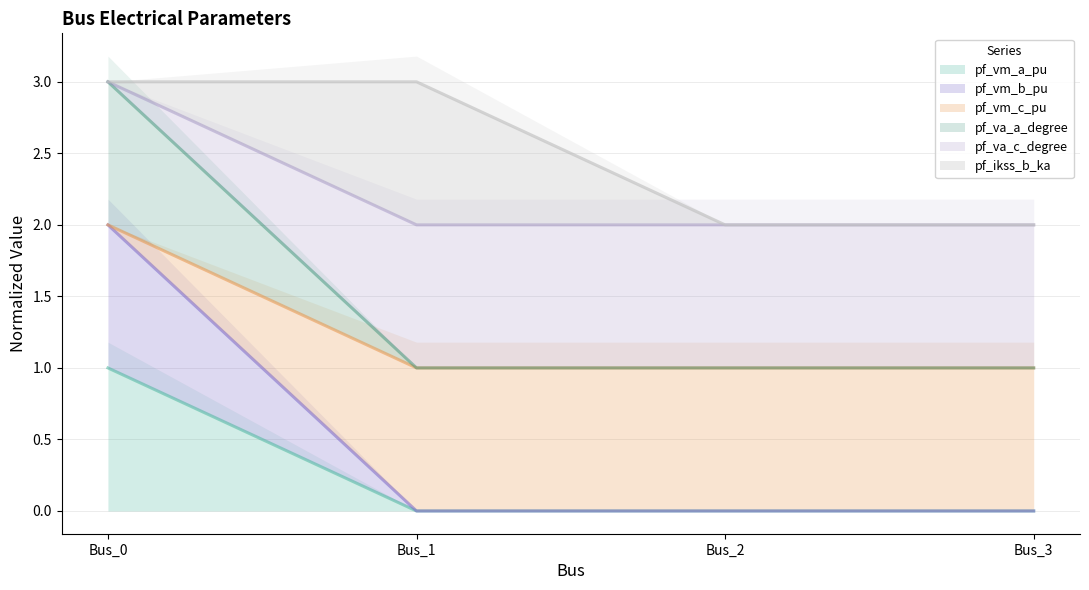

List the labels in order of pf_va_c_degree value, largest first.

Bus_0, Bus_2, Bus_3, Bus_1